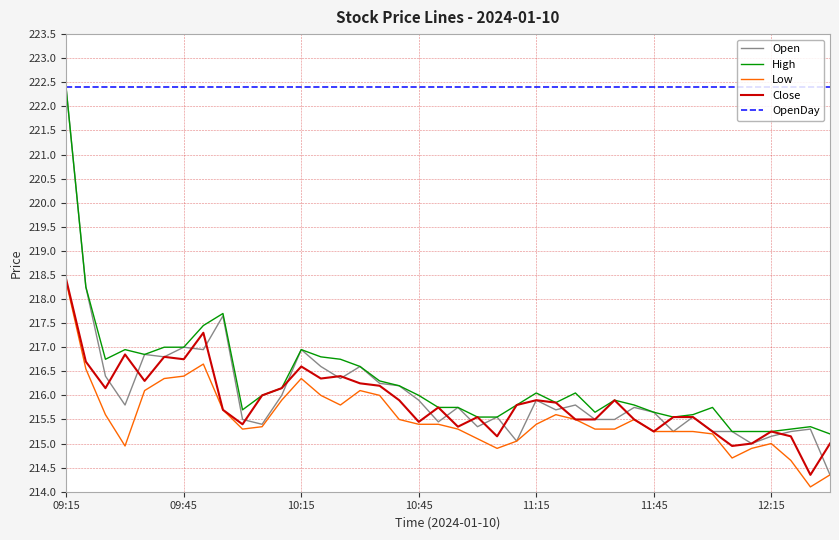

Is this an area chart (filled region under the line)?

No